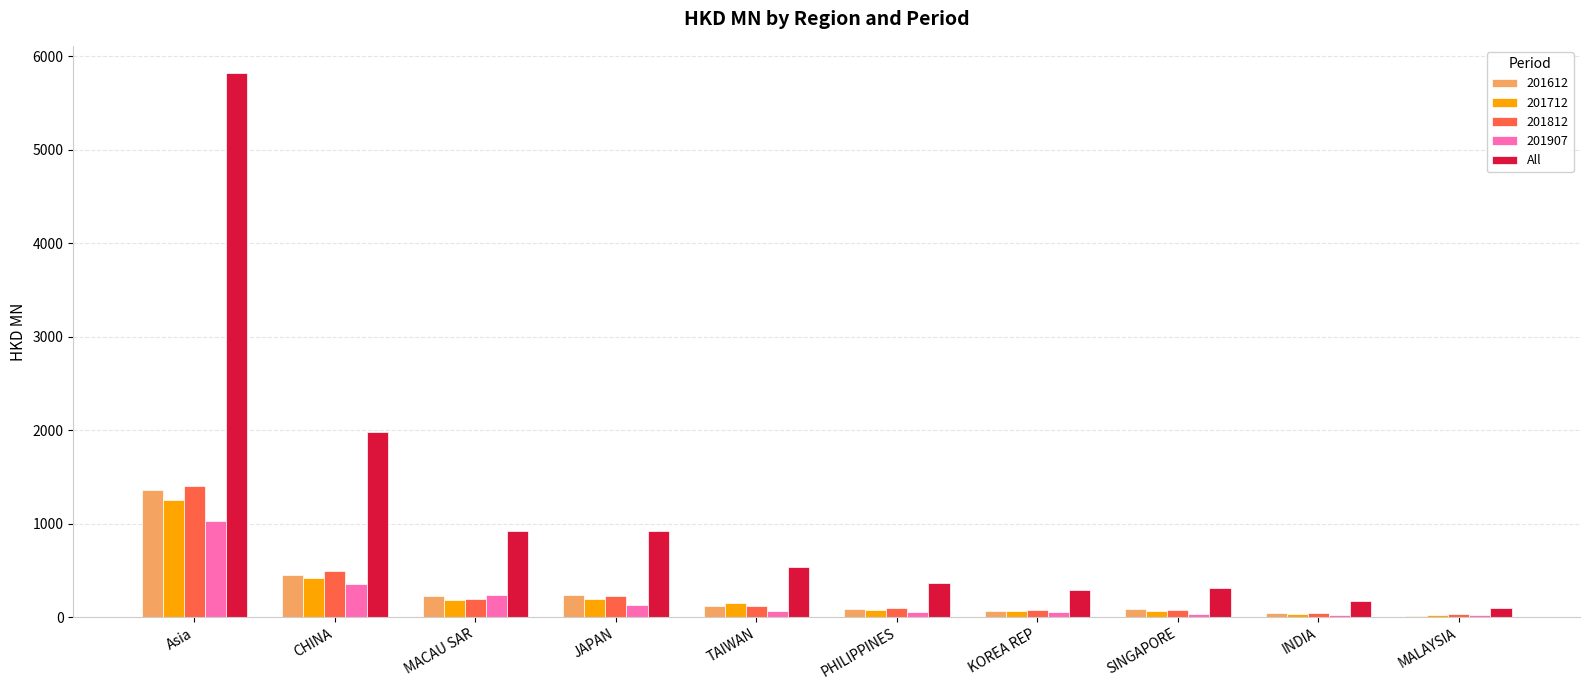

At which label is 201712 closest to 633?

CHINA